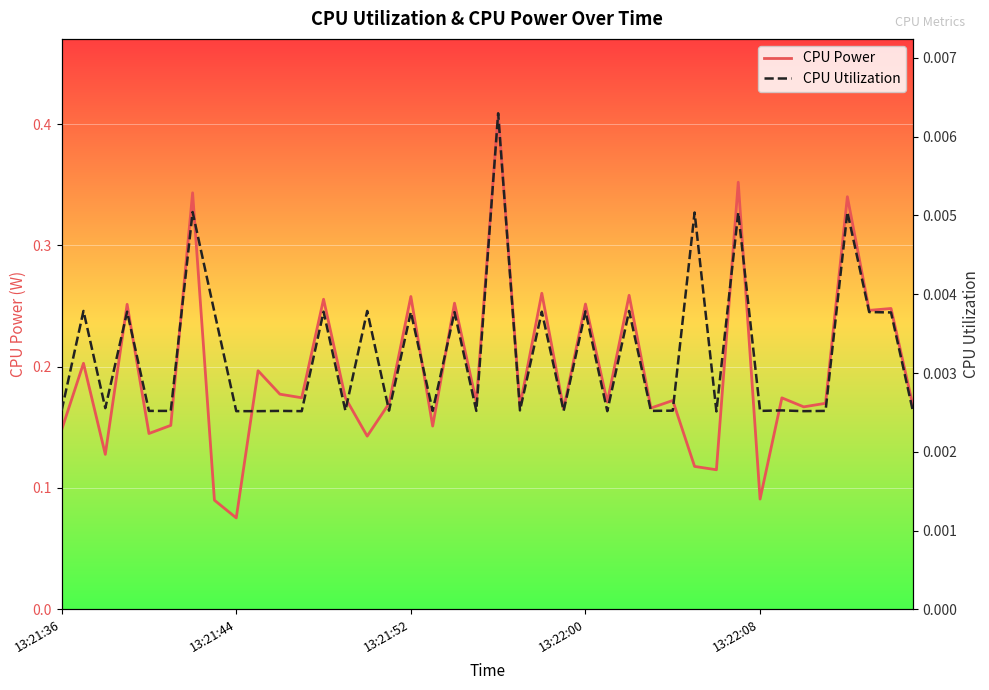

List the series in order of their peak value, highest first.

CPU Power, CPU Utilization